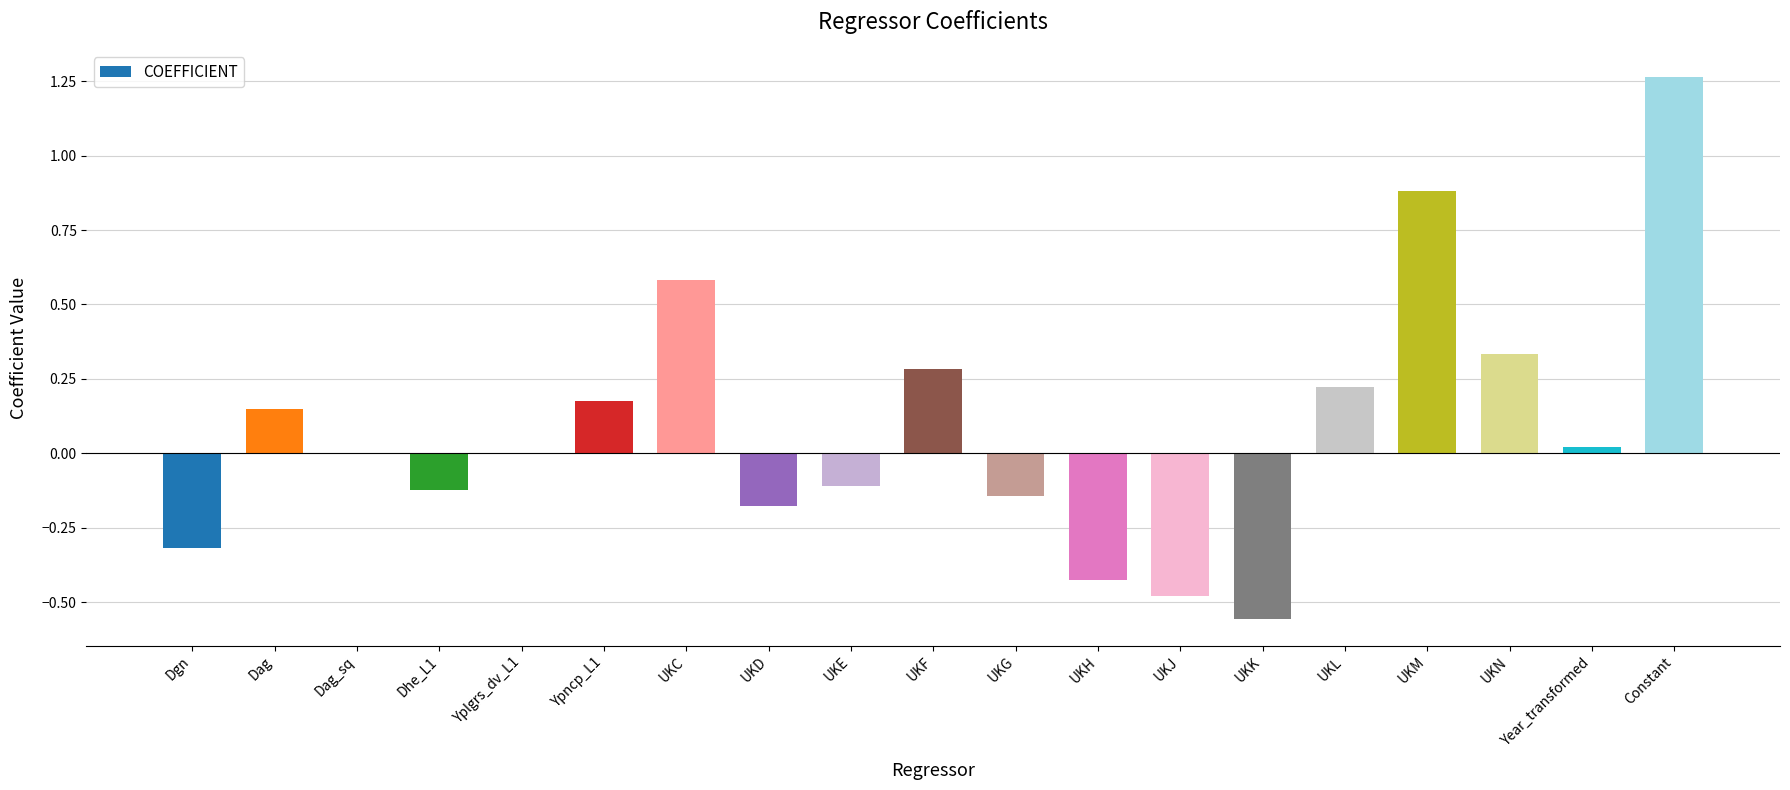

What is the sum of all values?

1.6